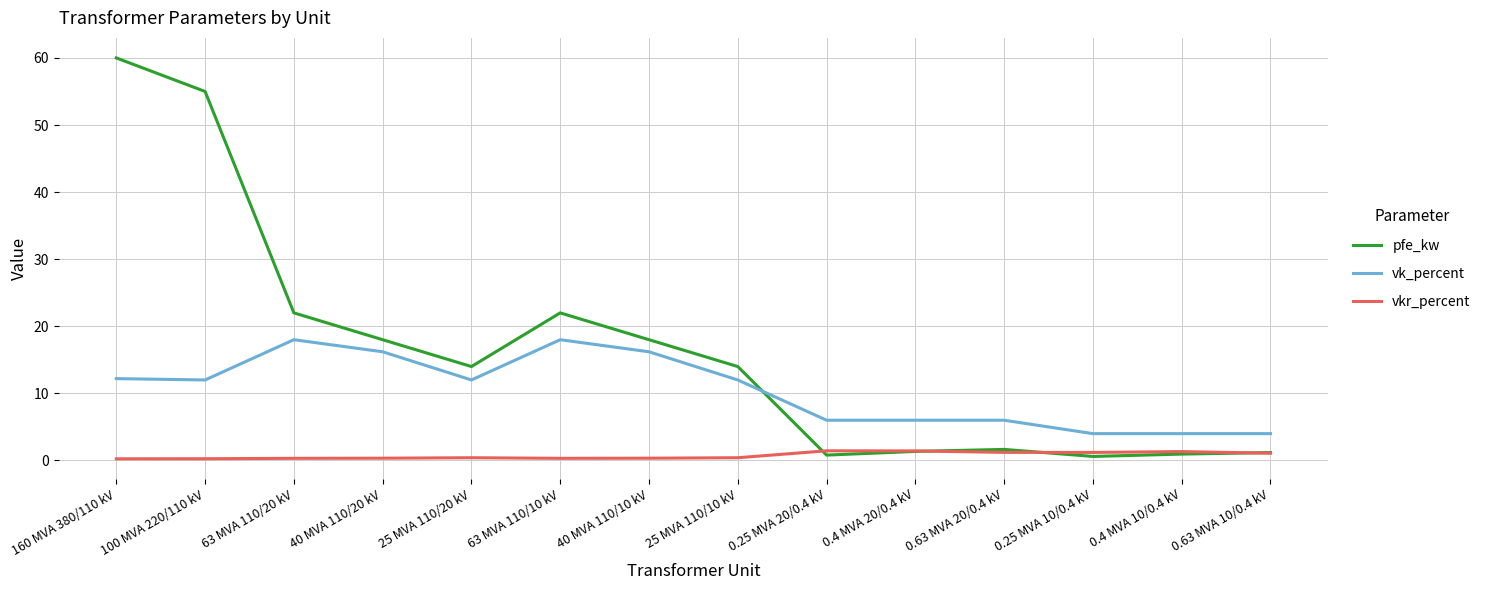

What is the difference between the second highest and minimum values in the pfe_kw series?

54.4